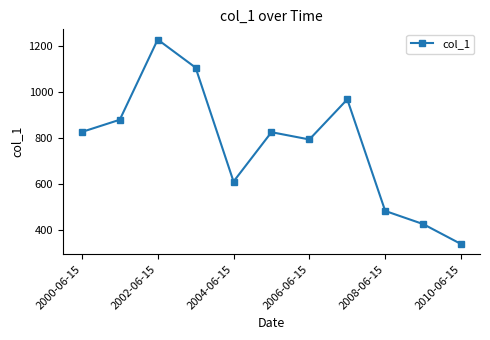

How many points are lower than both their immediate neighbors (excluding endpoints)?

2